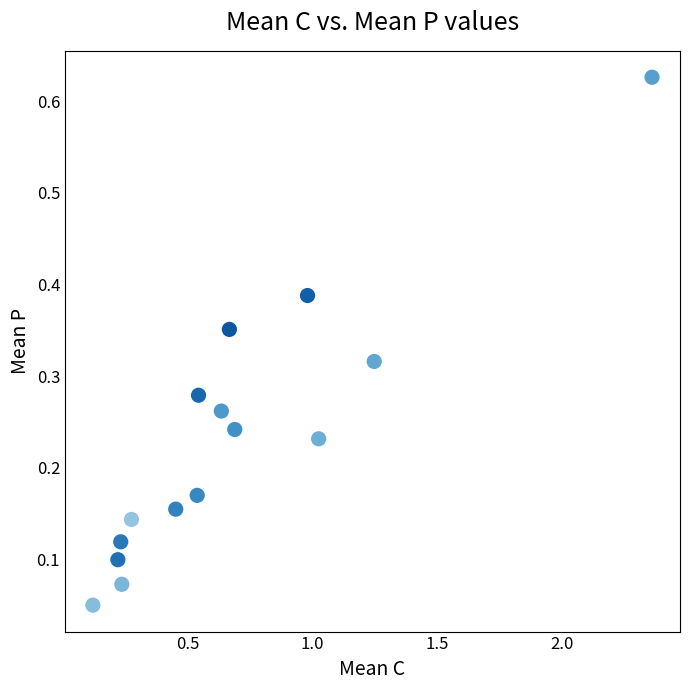

What is the range of X values (max minus min)?

2.2